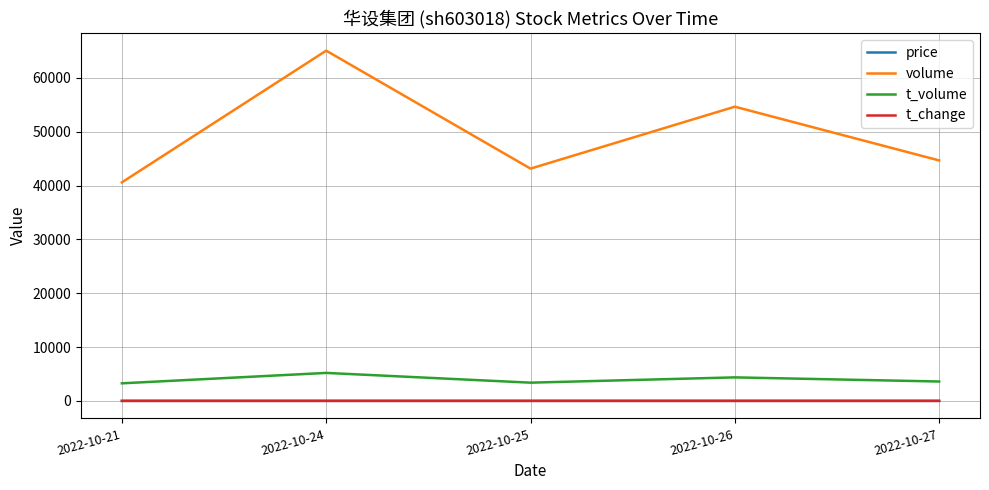

Which category has the highest value across all series?

2022-10-24